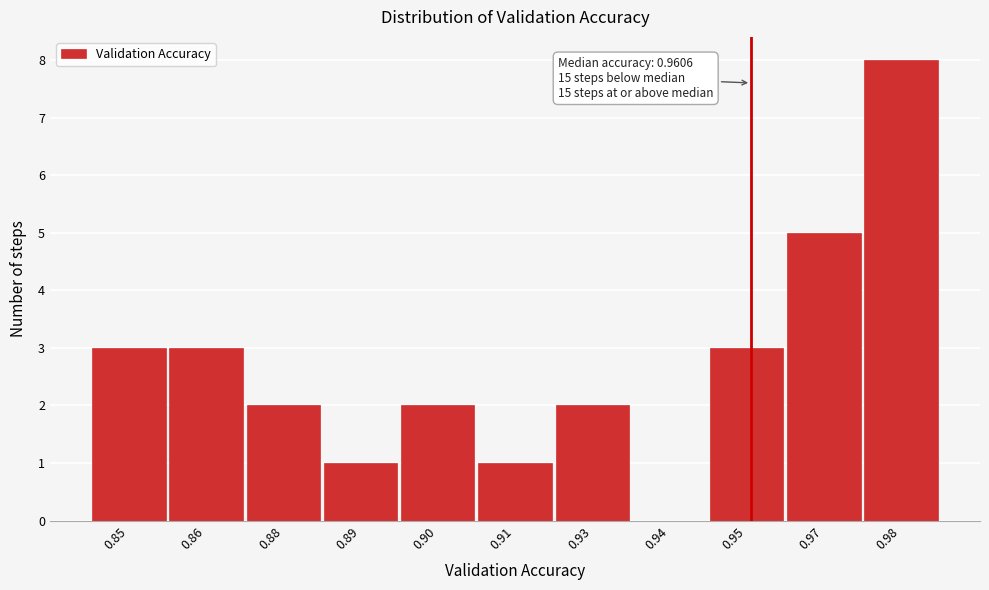

Reading left to right, list all the values displayed in this chart.

0.85=3	0.86=3	0.88=2	0.89=1	0.90=2	0.91=1	0.93=2	0.94=0	0.95=3	0.97=5	0.98=8